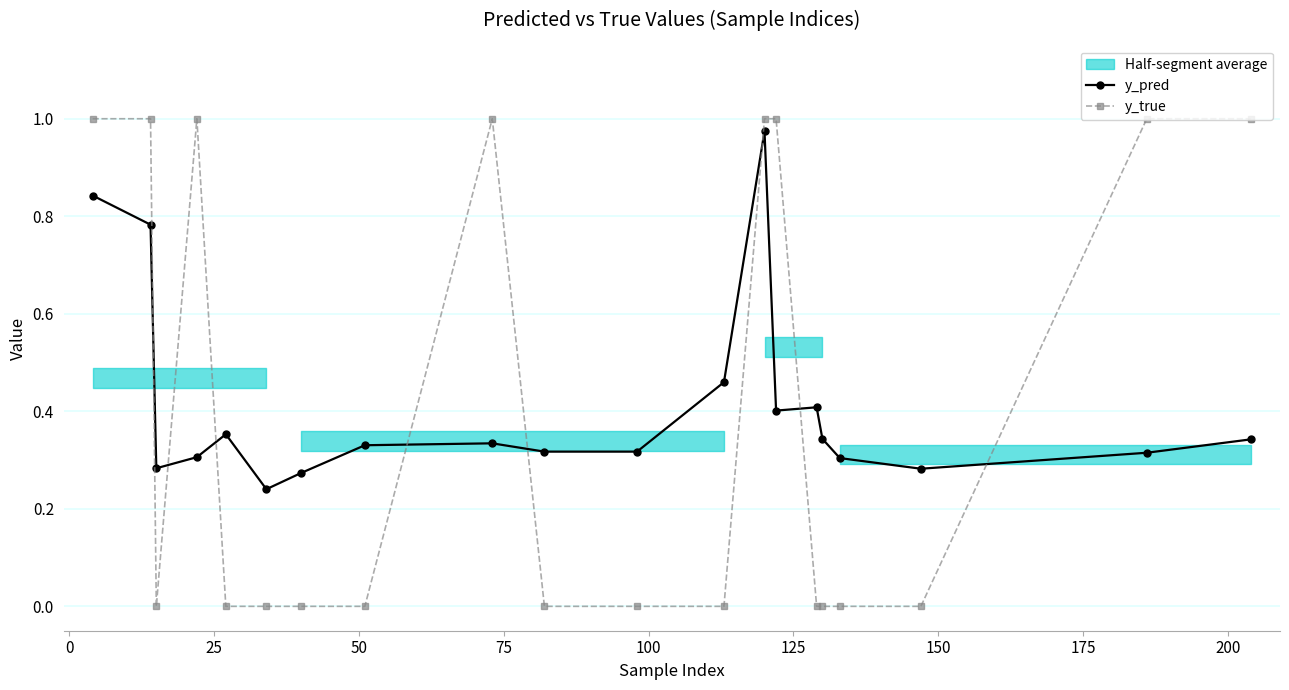

How many intersections are there between y_true and y_pred?

8